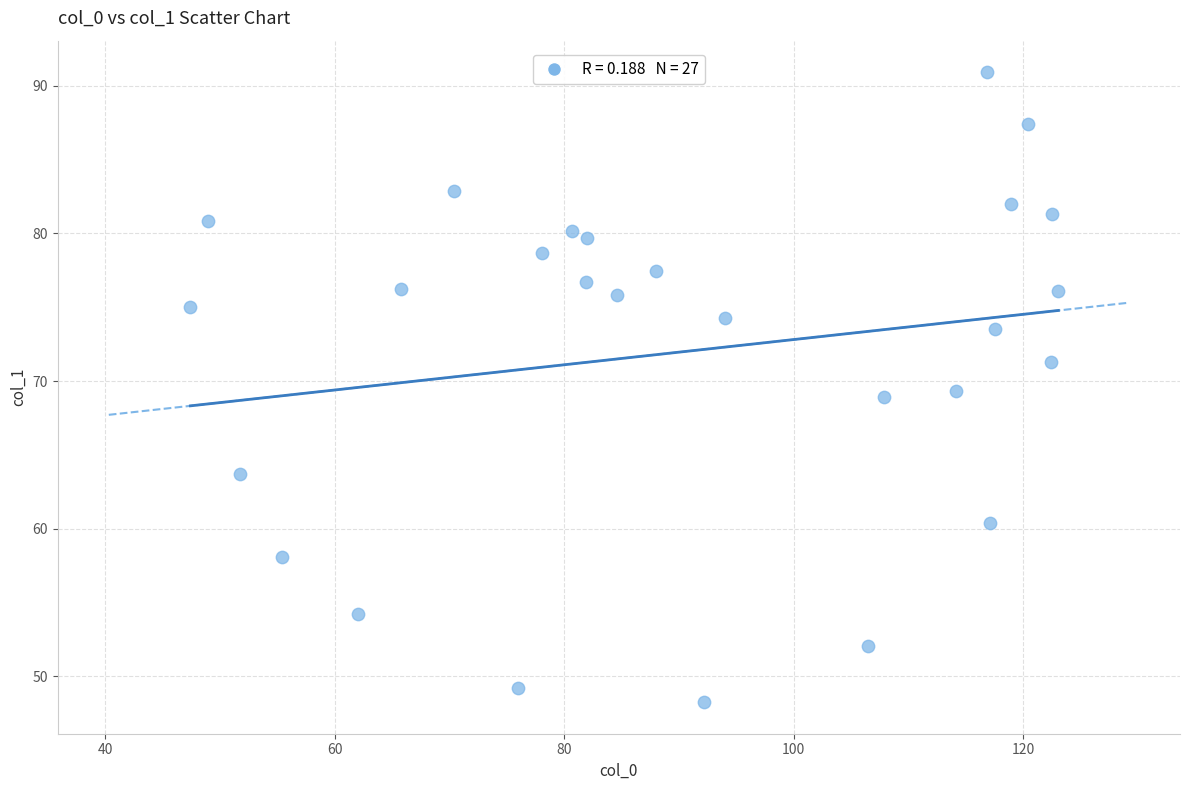

What is the range of Y values (max minus min)?

42.7